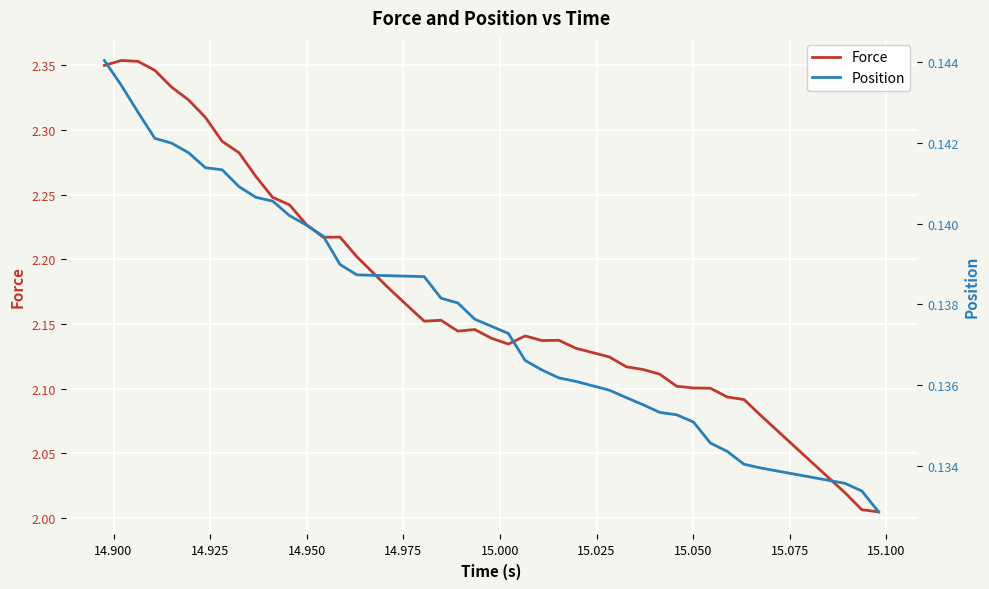

Reading right to left, what are all the values shown in this chart?

Force: 2.0	2.0	2.0	2.1	2.1	2.1	2.1	2.1	2.1	2.1	2.1	2.1	2.1	2.1	2.1	2.1	2.1	2.1	2.1	2.1	2.1	2.2	2.2	2.2	2.2	2.2	2.2	2.2	2.2	2.2	2.3	2.3	2.3	2.3	2.3	2.3	2.3	2.4	2.4	2.3
Position: 0.1	0.1	0.1	0.1	0.1	0.1	0.1	0.1	0.1	0.1	0.1	0.1	0.1	0.1	0.1	0.1	0.1	0.1	0.1	0.1	0.1	0.1	0.1	0.1	0.1	0.1	0.1	0.1	0.1	0.1	0.1	0.1	0.1	0.1	0.1	0.1	0.1	0.1	0.1	0.1